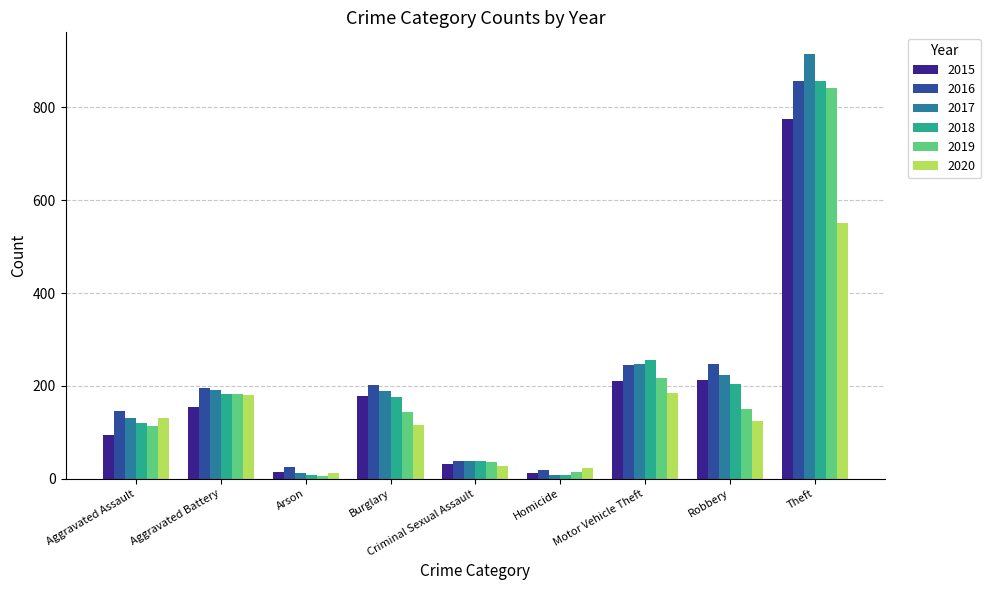

Is the value of 2016 at Aggravated Assault greater than the value of 2017 at Theft?

No